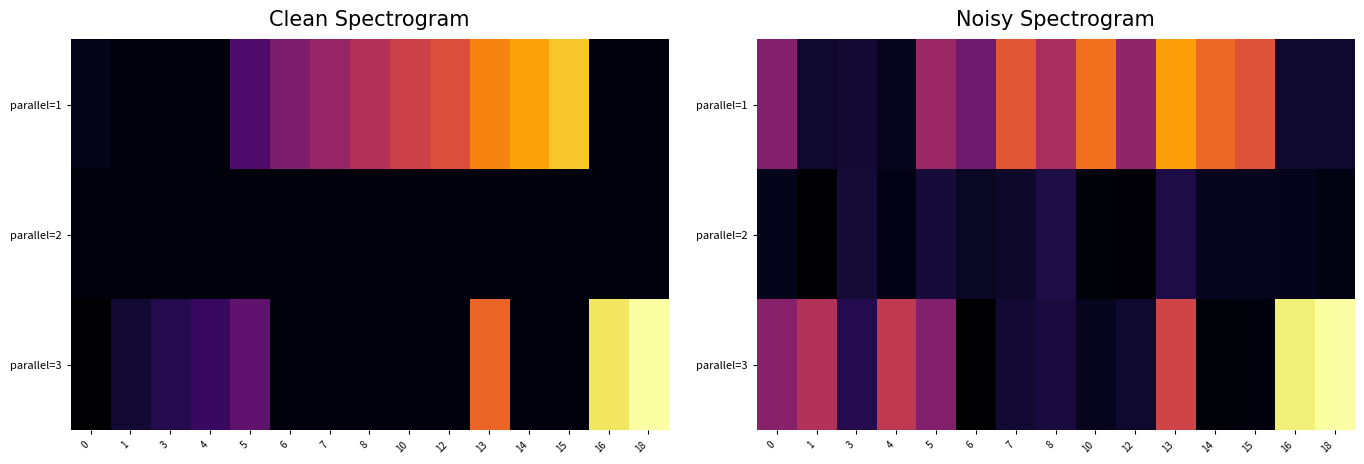

True or false: parallel=2 has a value of 6.2 at 5.

False